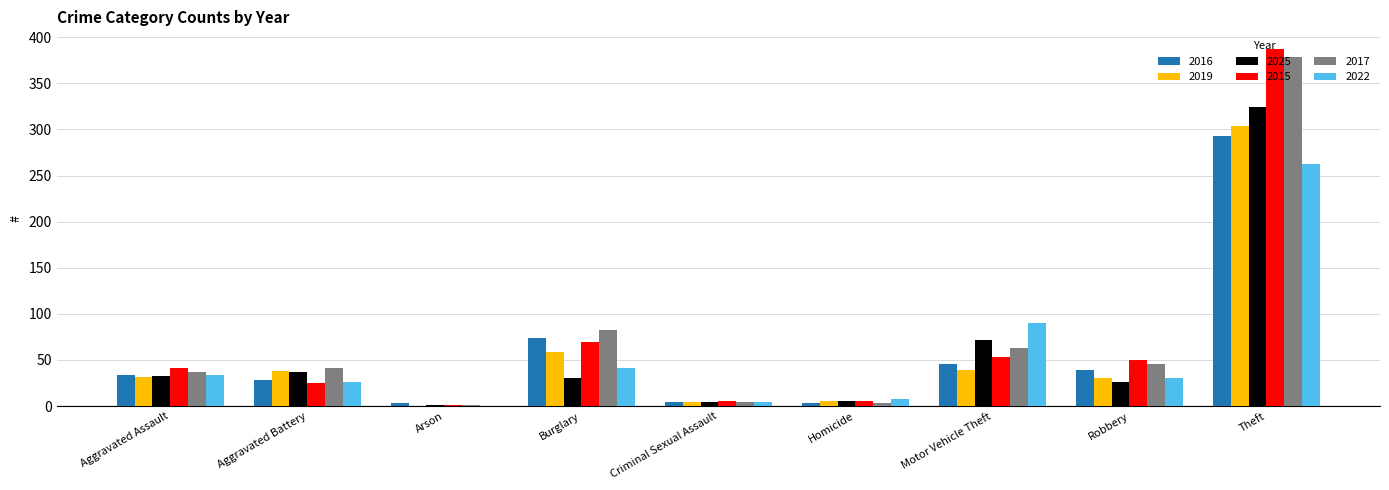

Does the chart contain stacked bars?

No